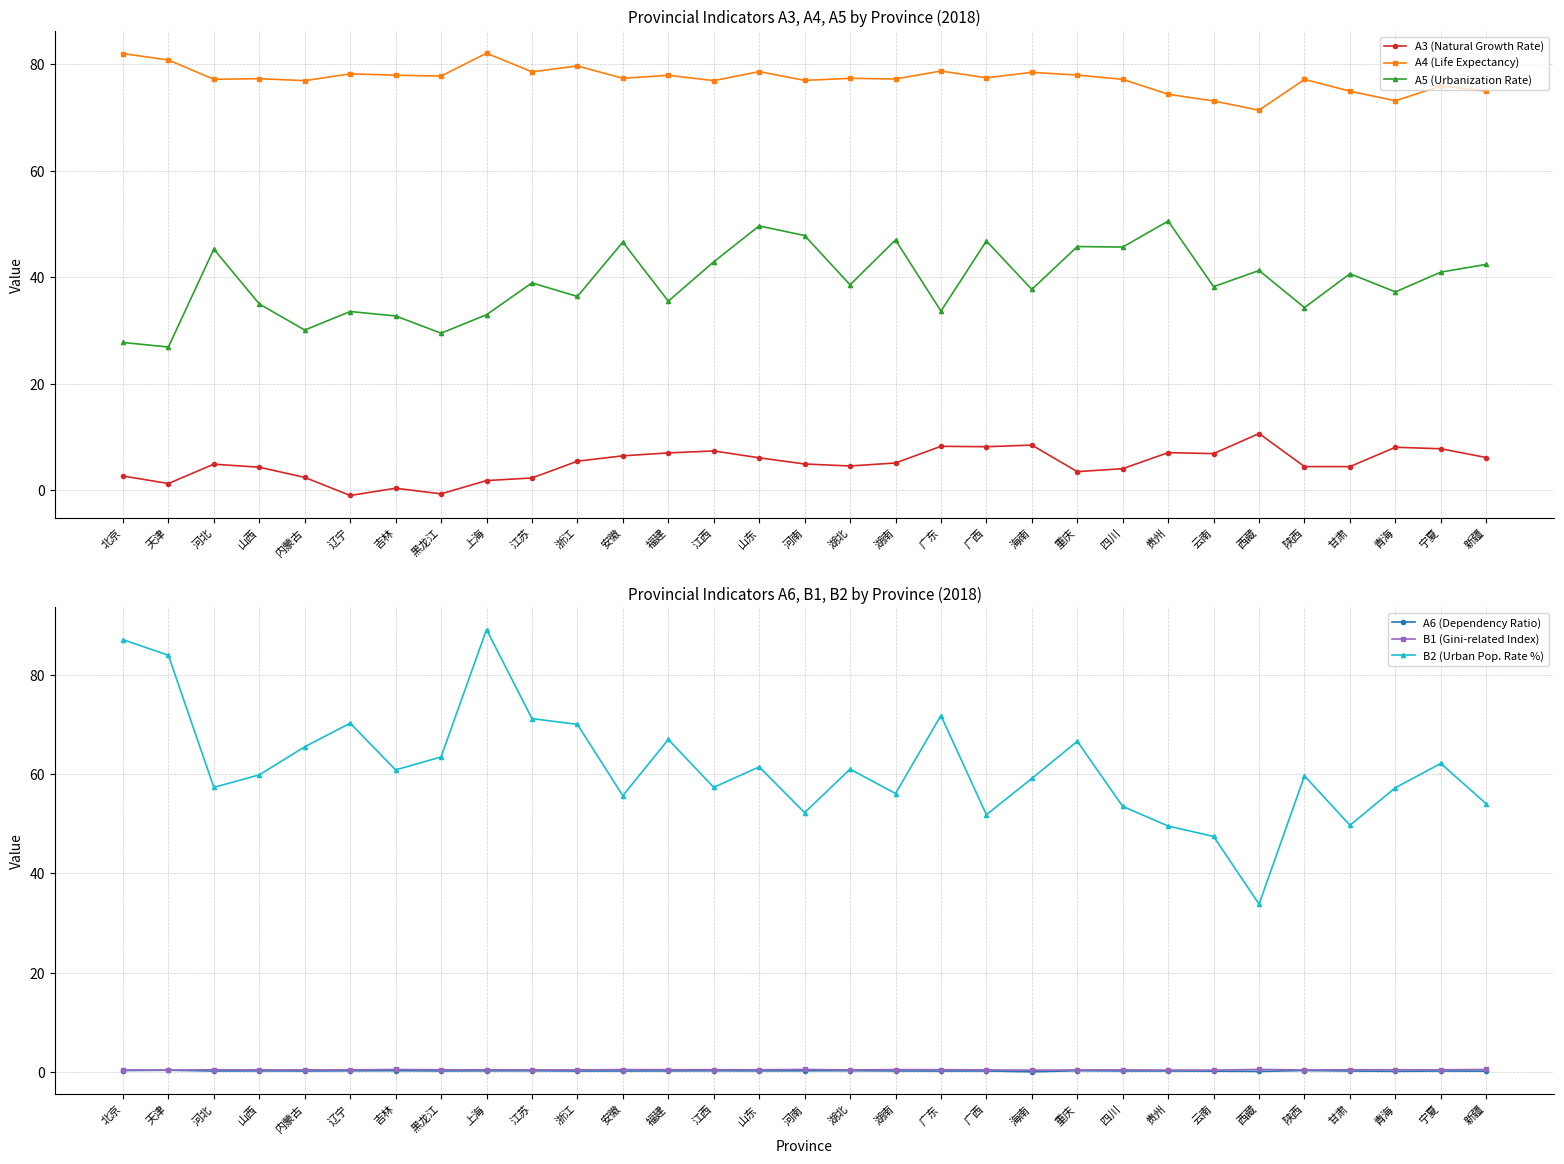

What is the highest value of the A5 (Urbanization Rate) series?

50.6